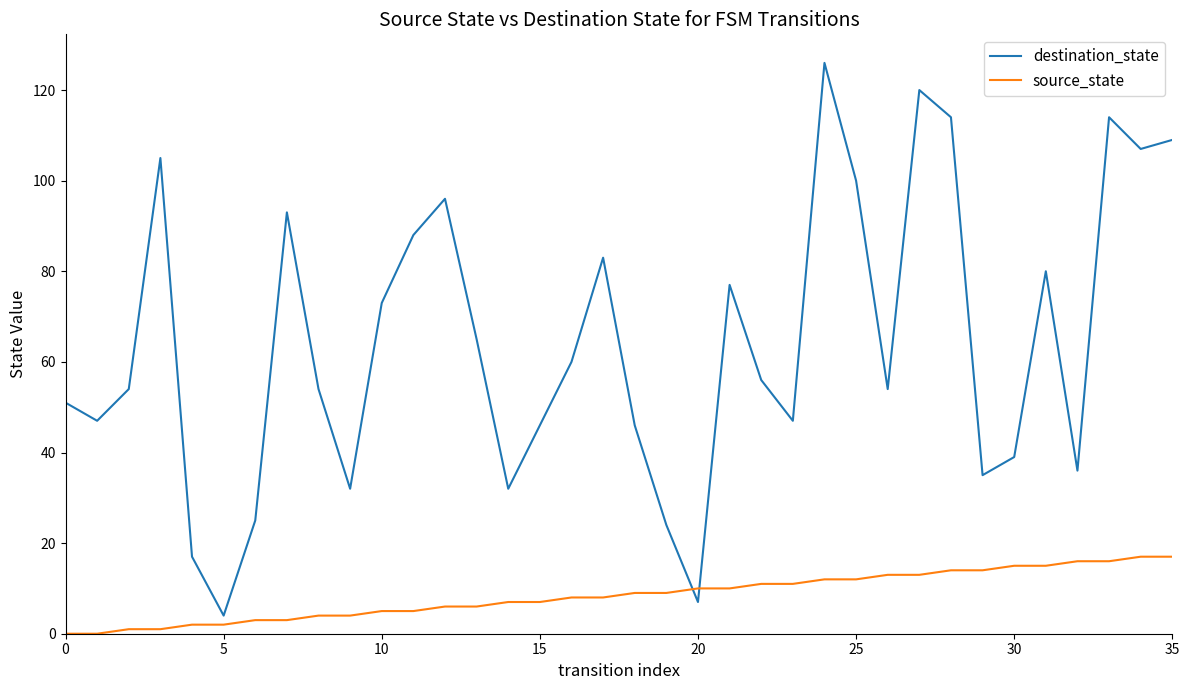

Rank the series by their maximum value, from lowest to highest.

source_state, destination_state